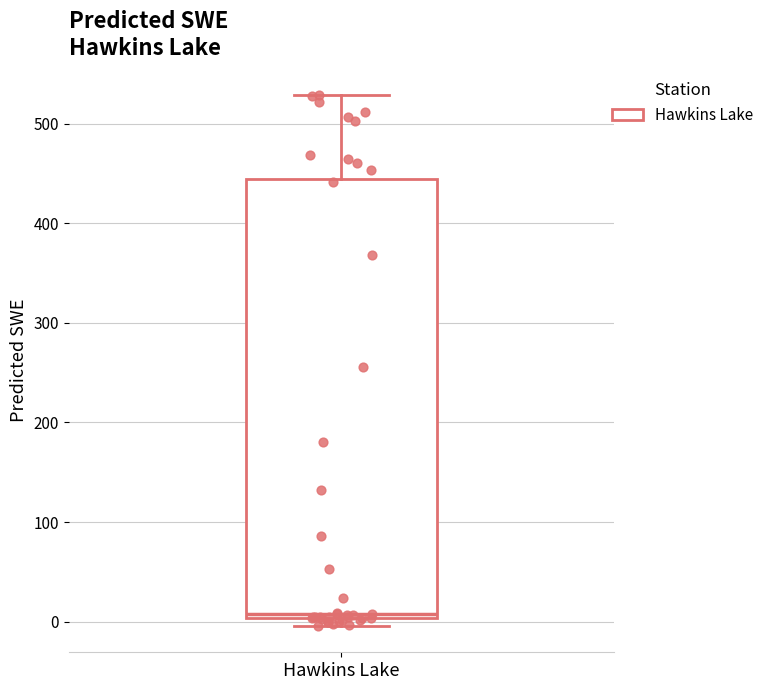

Read this box plot against the y-axis: the position of the median line, the range covered by the box, and the ends of both whiskers. The values are not printed on the chart, so give them approximately, as read against the axis.

median 10, box 0 to 440, whiskers 0 (just below the box's lower edge) to 530